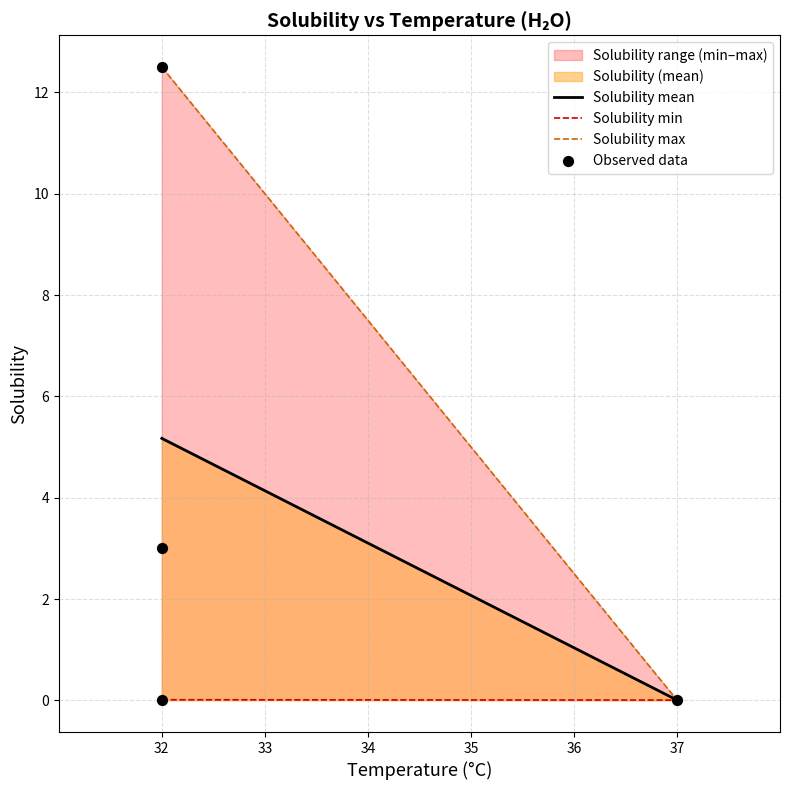

Between 32 and 37, which is larger?

32